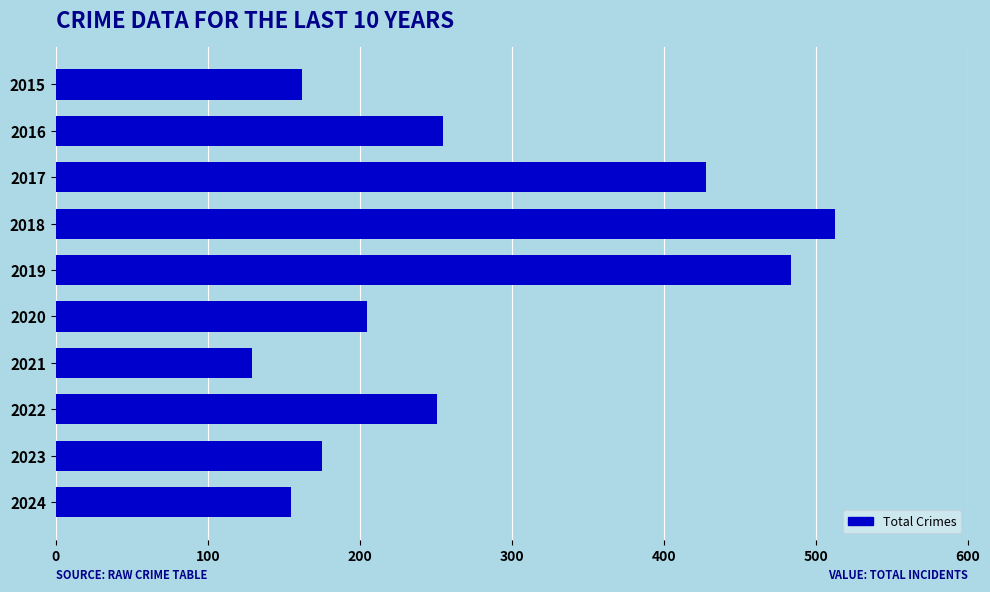

What is the difference between the maximum and second lowest values?

358